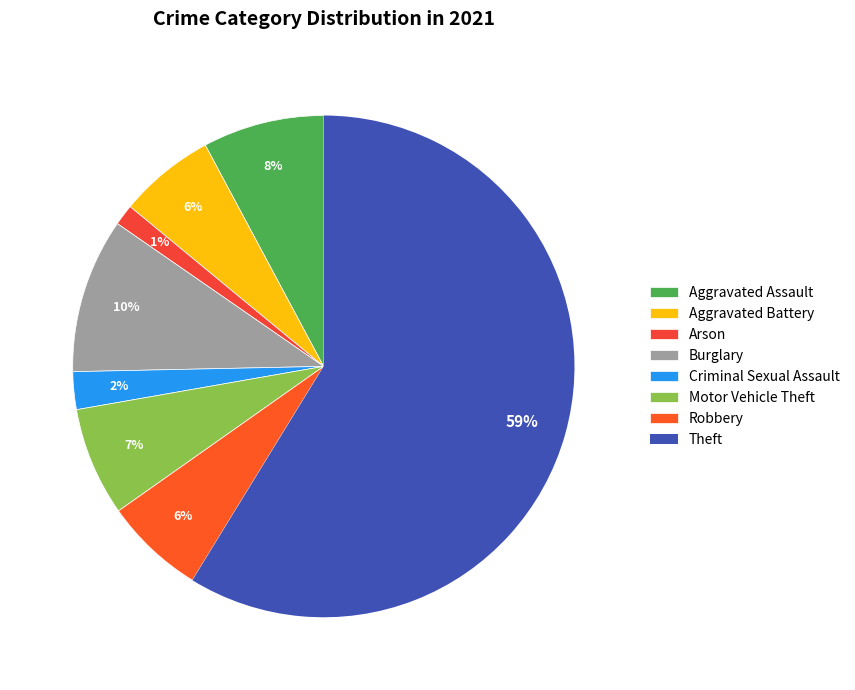

How many segments does this pie chart have?

8